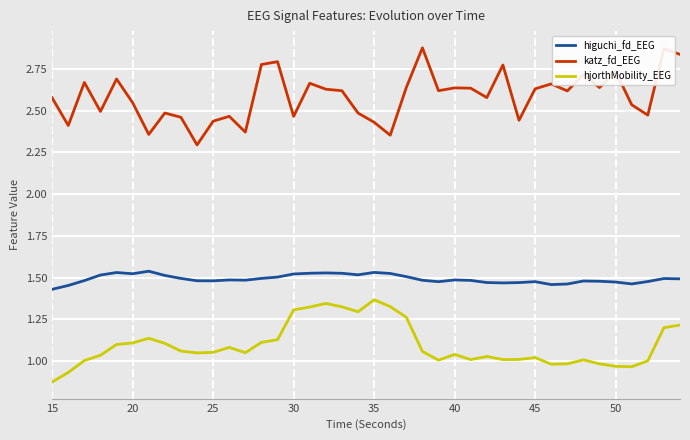

Which series has the largest range (max minus min)?

katz_fd_EEG